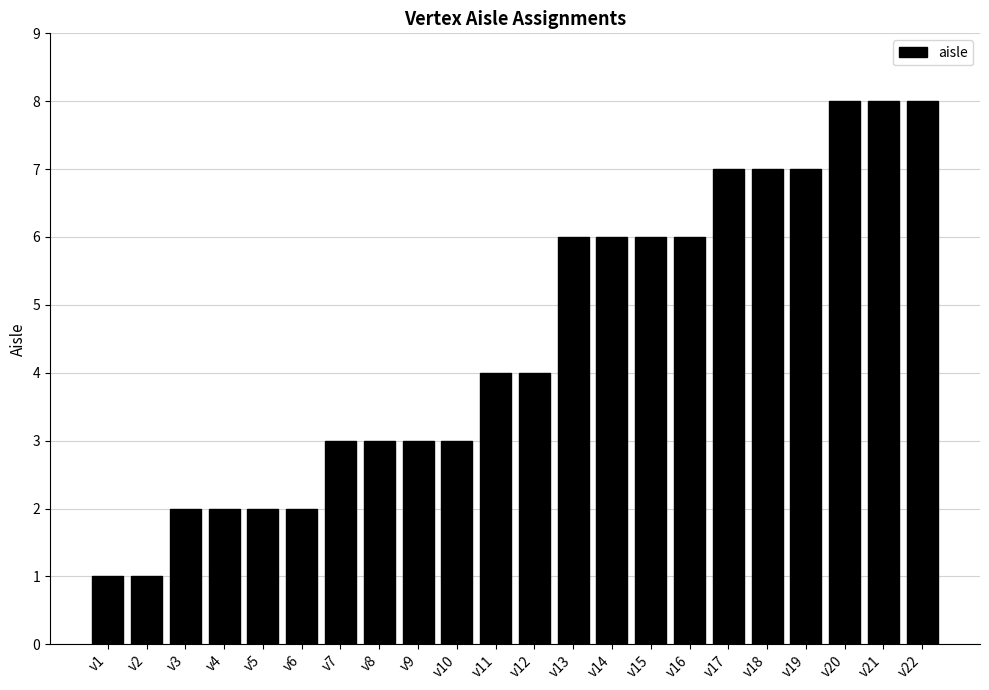

Reading left to right, extract all data points from this chart.

v1=1	v2=1	v3=2	v4=2	v5=2	v6=2	v7=3	v8=3	v9=3	v10=3	v11=4	v12=4	v13=6	v14=6	v15=6	v16=6	v17=7	v18=7	v19=7	v20=8	v21=8	v22=8